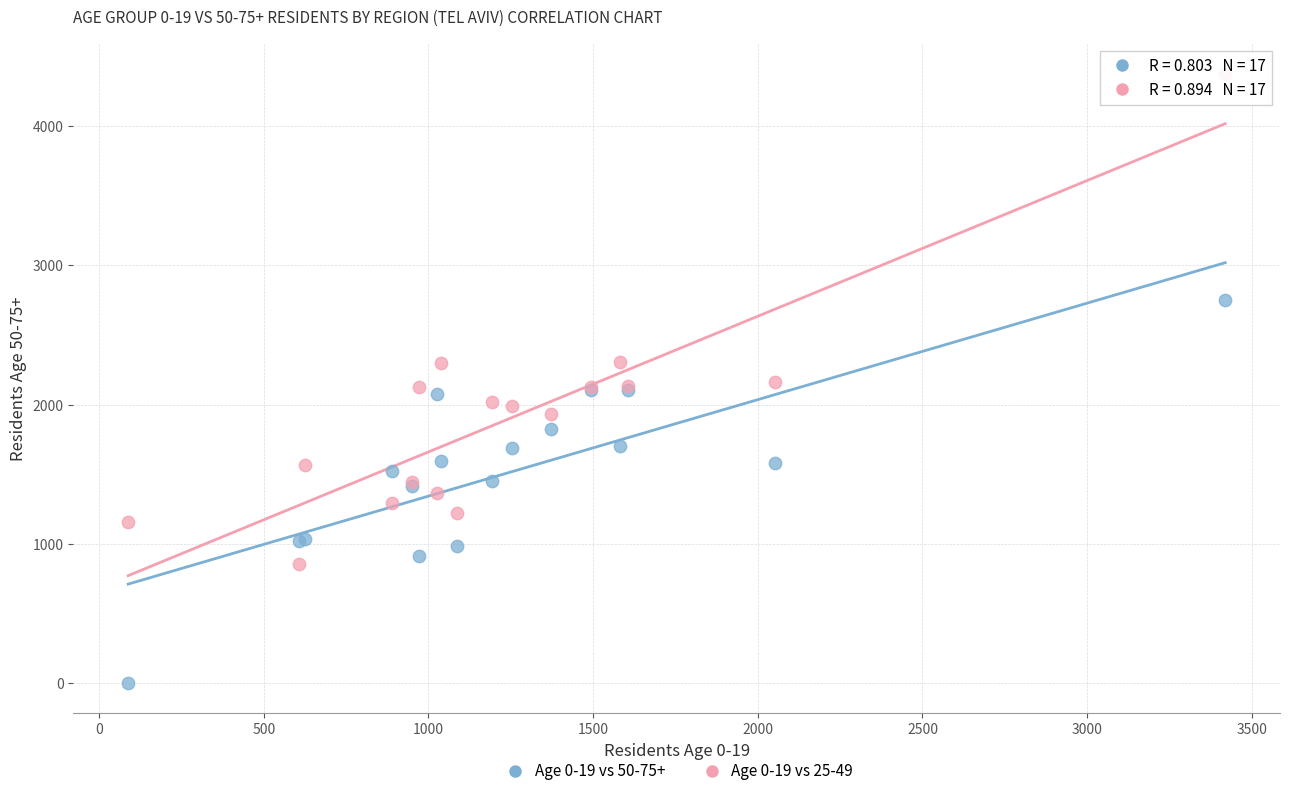

What are all the series names shown in the legend?

Age 0-19 vs 50-75+, Age 0-19 vs 25-49